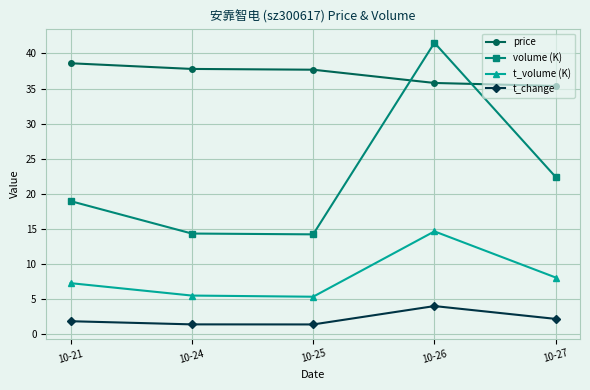

What is the minimum value for t_volume (K)?

5.3